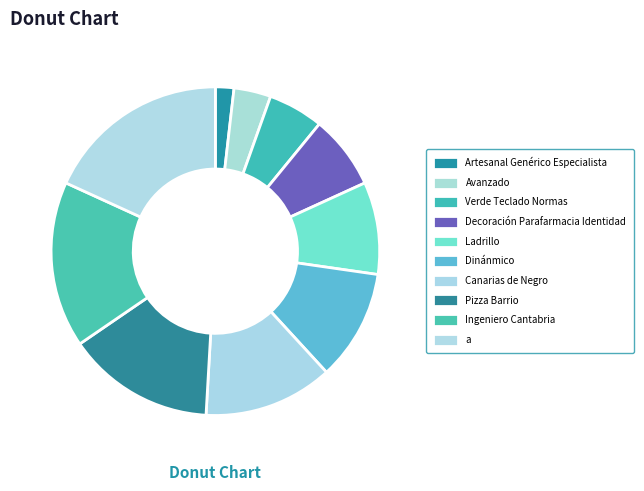

How many segments does this pie chart have?

10